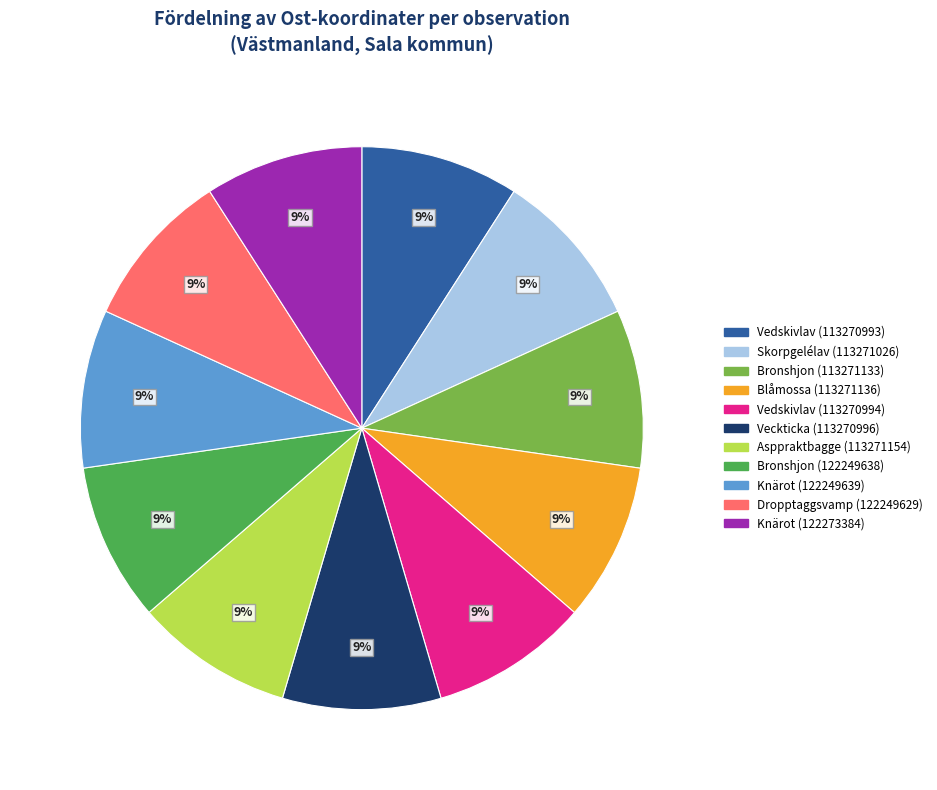

How many segments does this pie chart have?

11